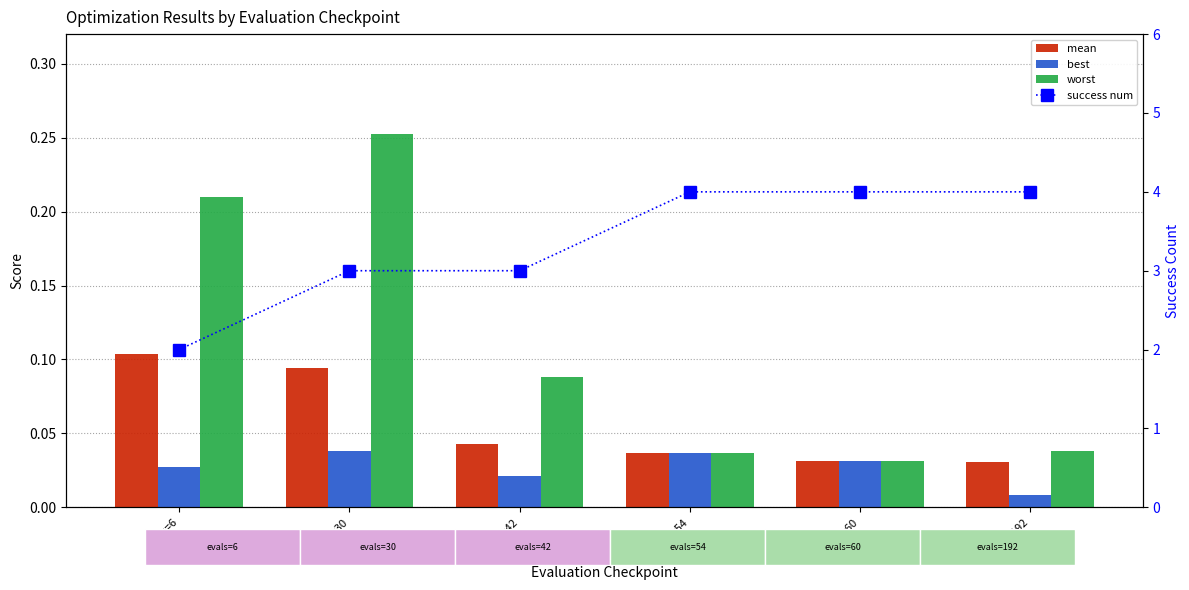

How many groups of bars are there?

6